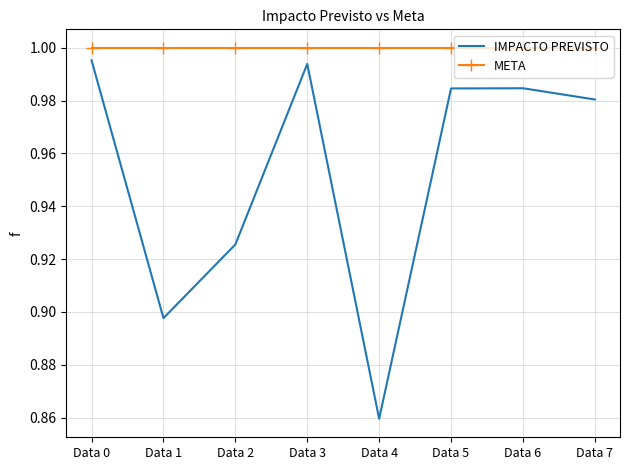

True or false: IMPACTO PREVISTO and META intersect in this chart.

False